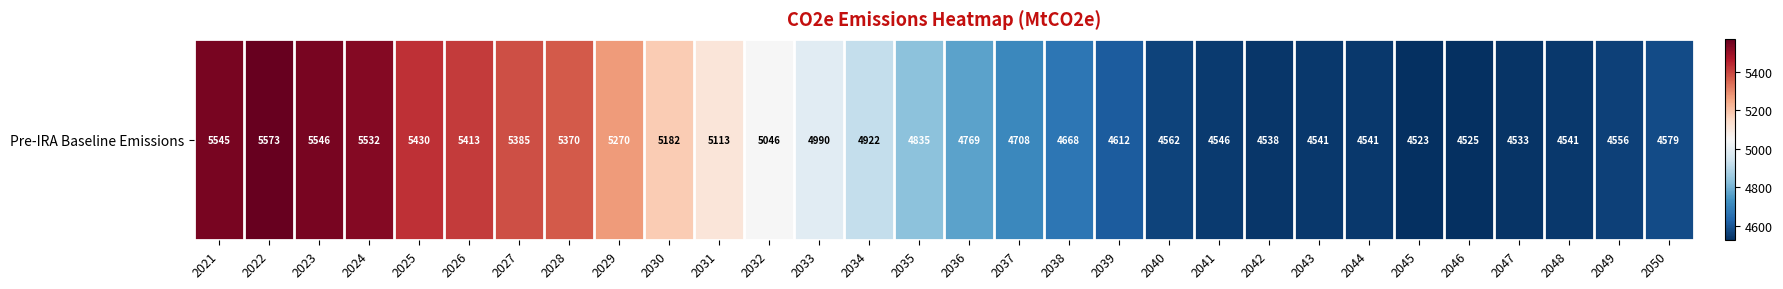

The value at 2049 is 4556.1. True or false?

True